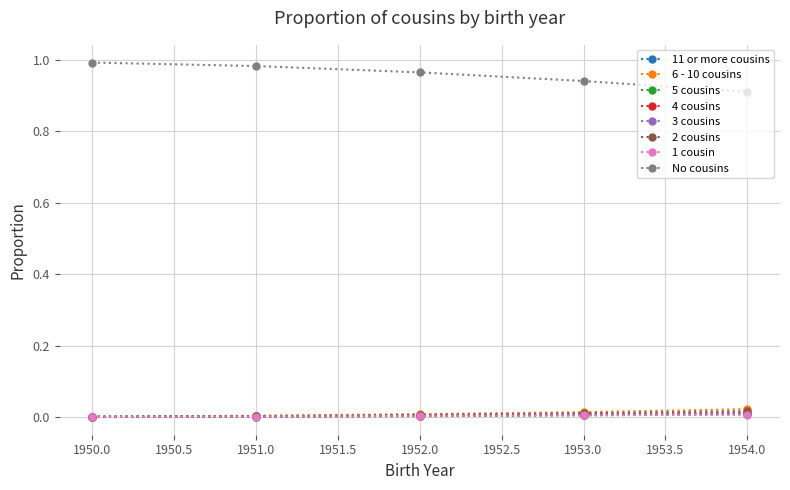

What is the label of the 4th point from the right?

1951.0